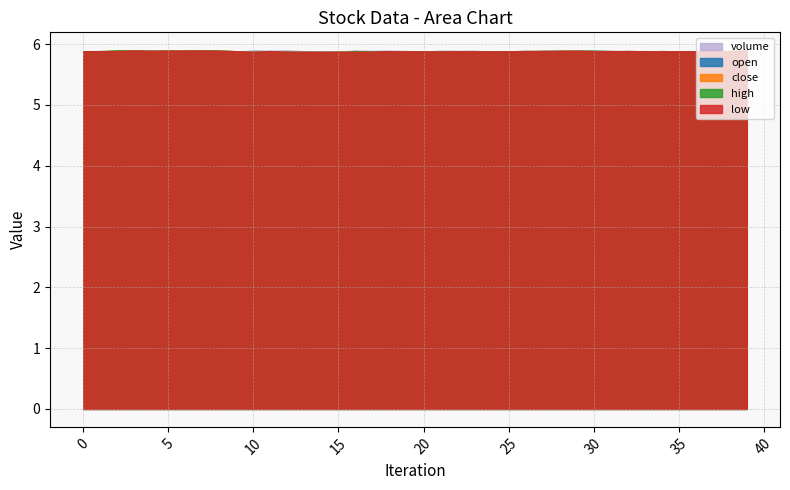

At which category does low reach its first local peak?

3